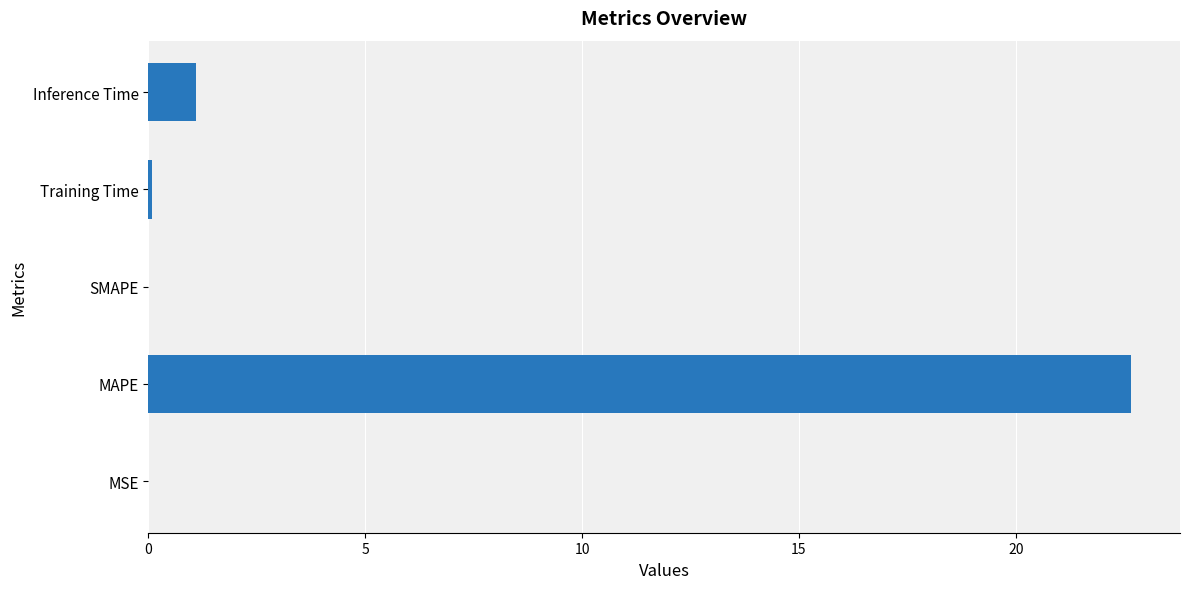

What is the sum of all values?

23.8